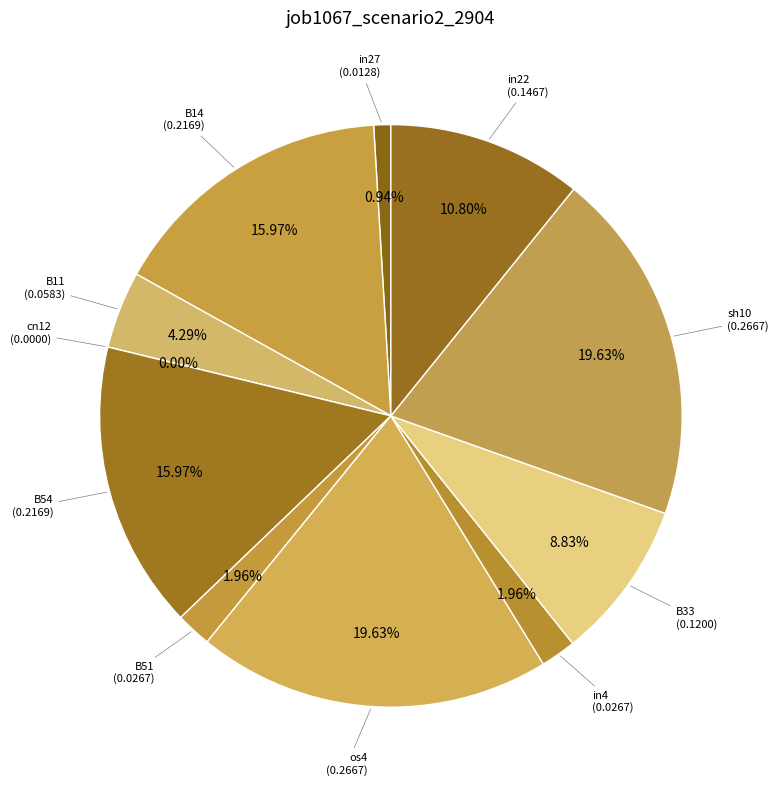

To the nearest percent, what percentage of the pie is B11?

4%